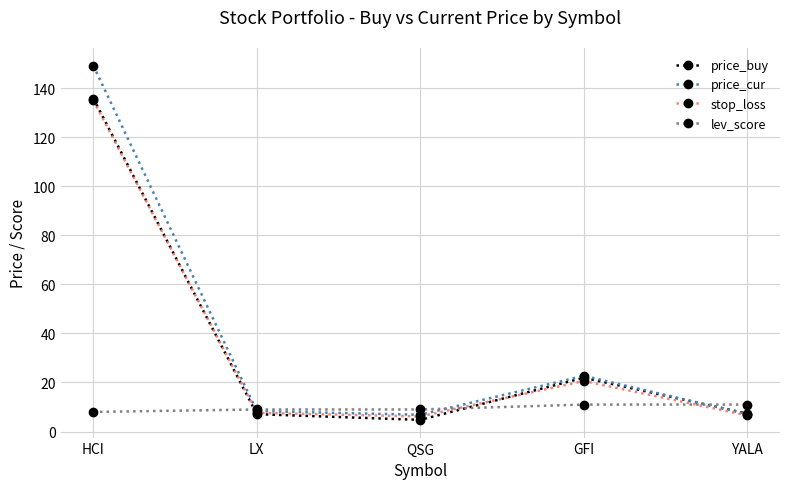

Which series changed the most between LX and GFI?

price_buy